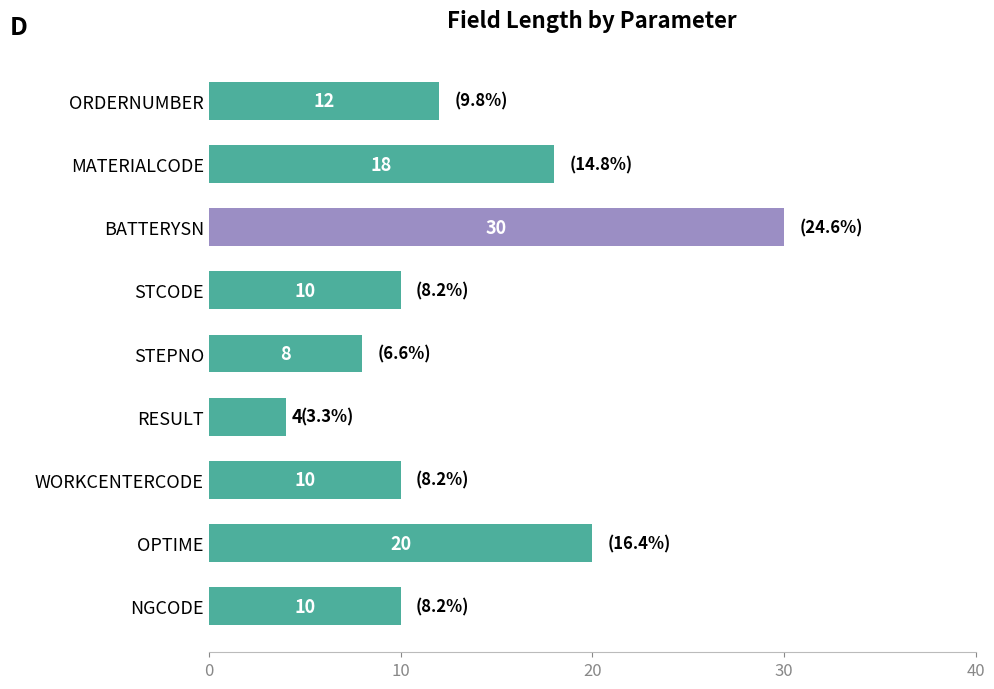

Approximately how many times larger is the value at RESULT compared to WORKCENTERCODE?

0.4